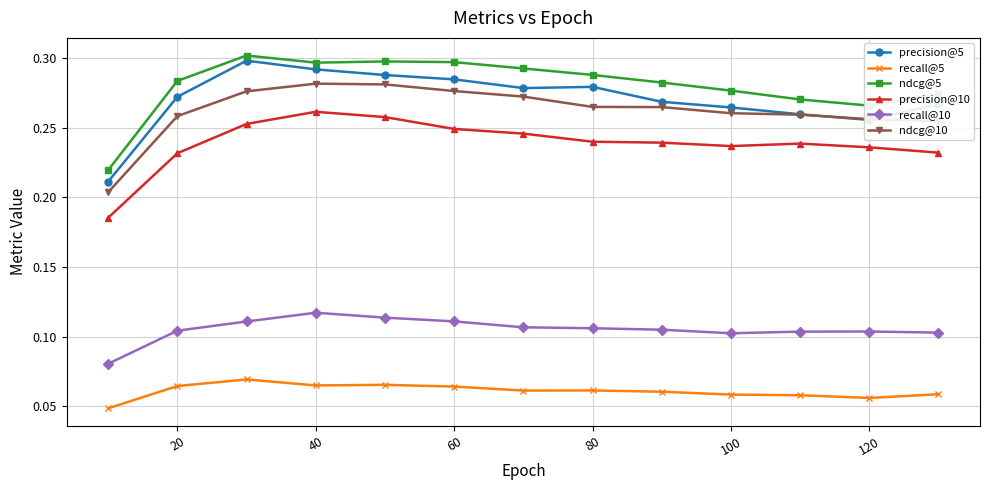

What are all the series names shown in the legend?

precision@5, recall@5, ndcg@5, precision@10, recall@10, ndcg@10